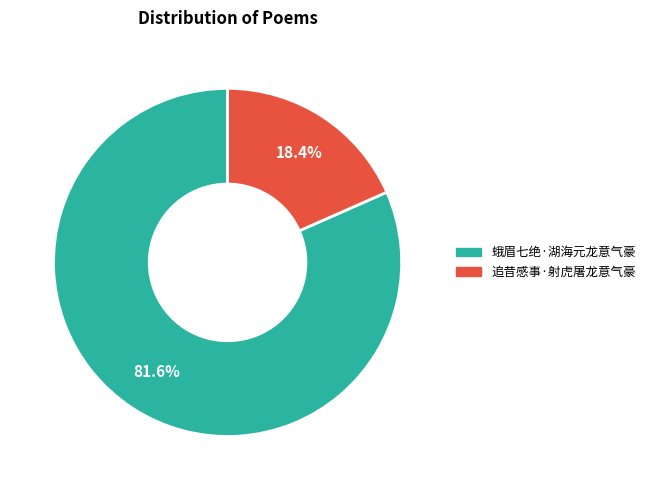

Does 追昔感事·射虎屠龙意气豪 account for over 50% of the chart?

No